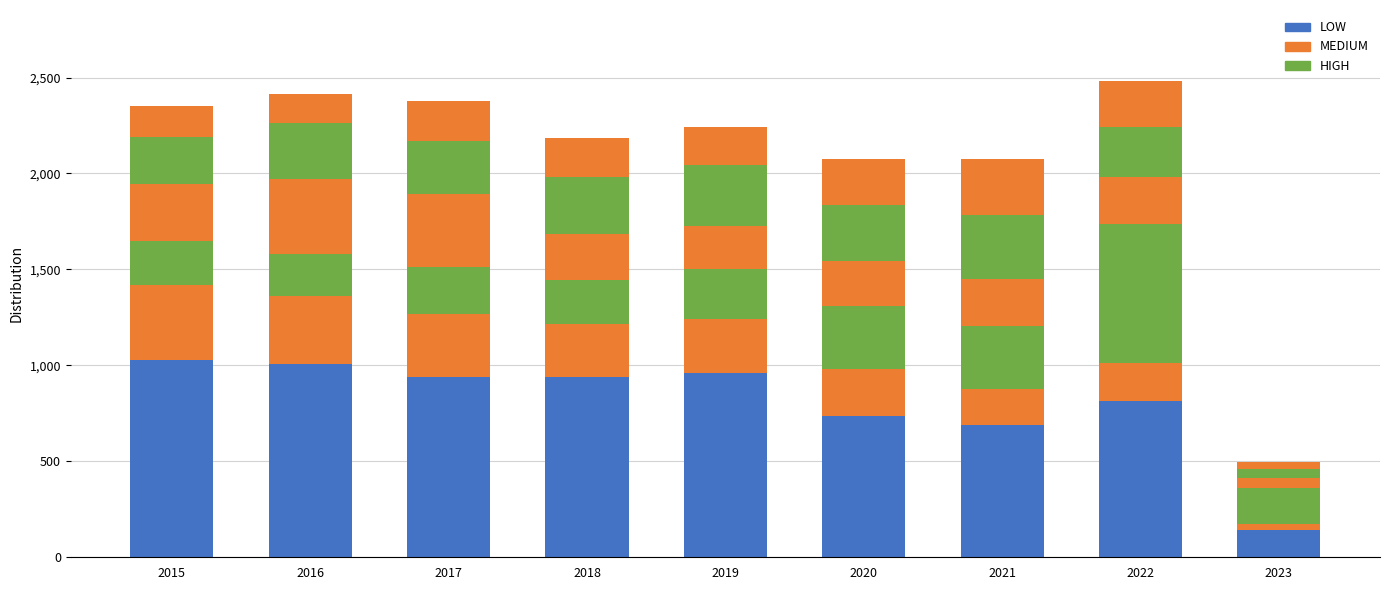

Count the number of categories in the chart.

9